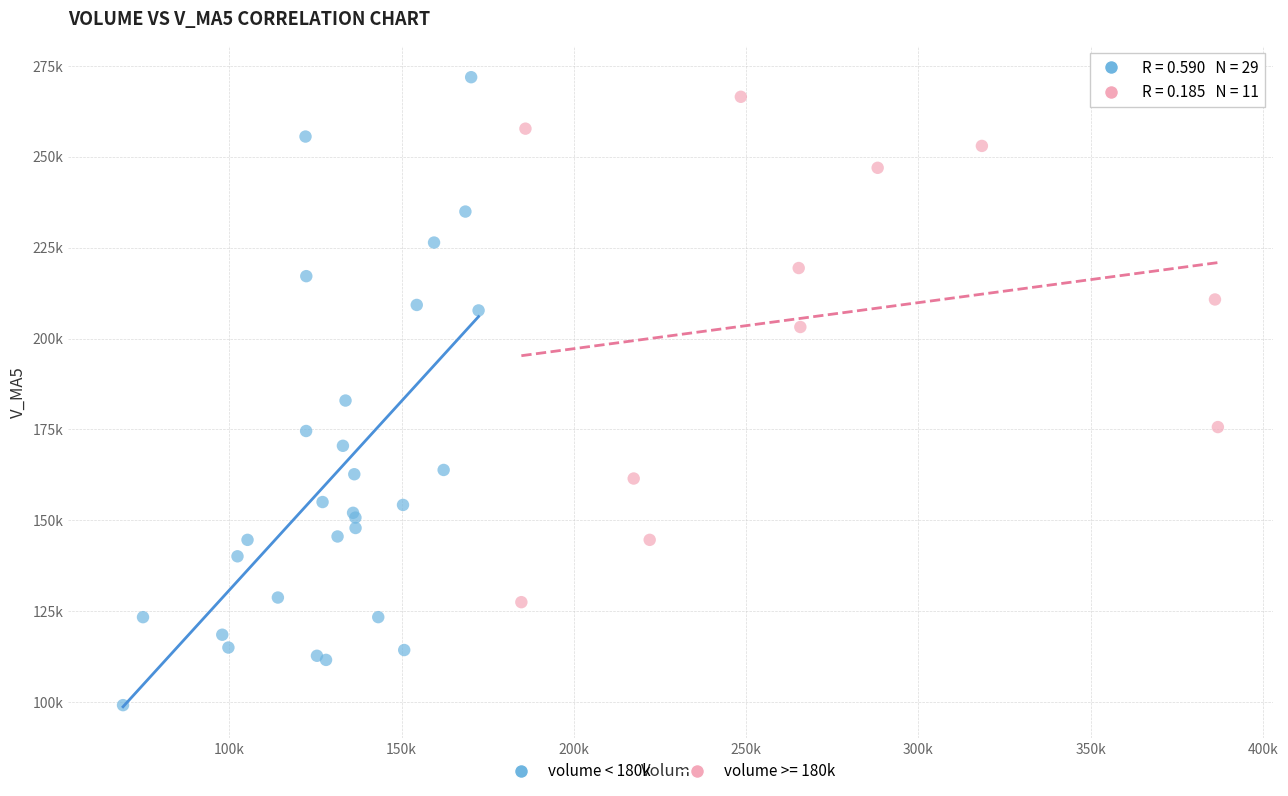

What are all the series names shown in the legend?

volume < 180k, volume >= 180k